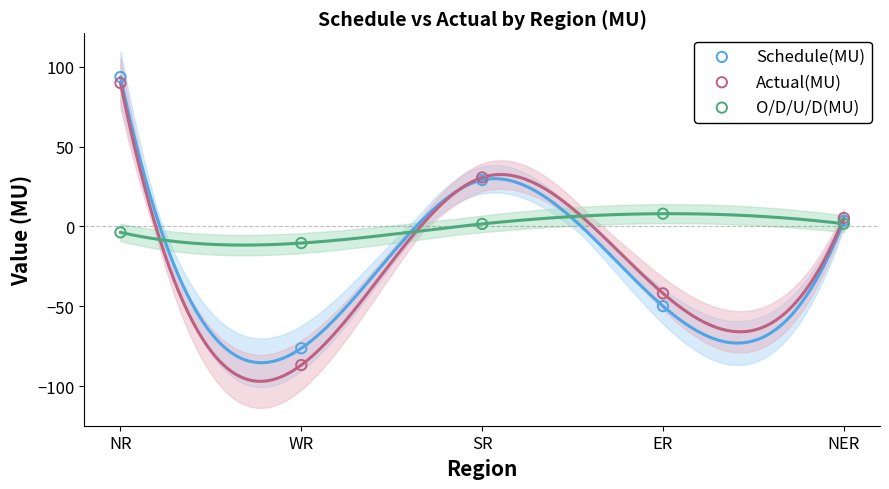

What are all the series names shown in the legend?

Schedule(MU), Actual(MU), O/D/U/D(MU)